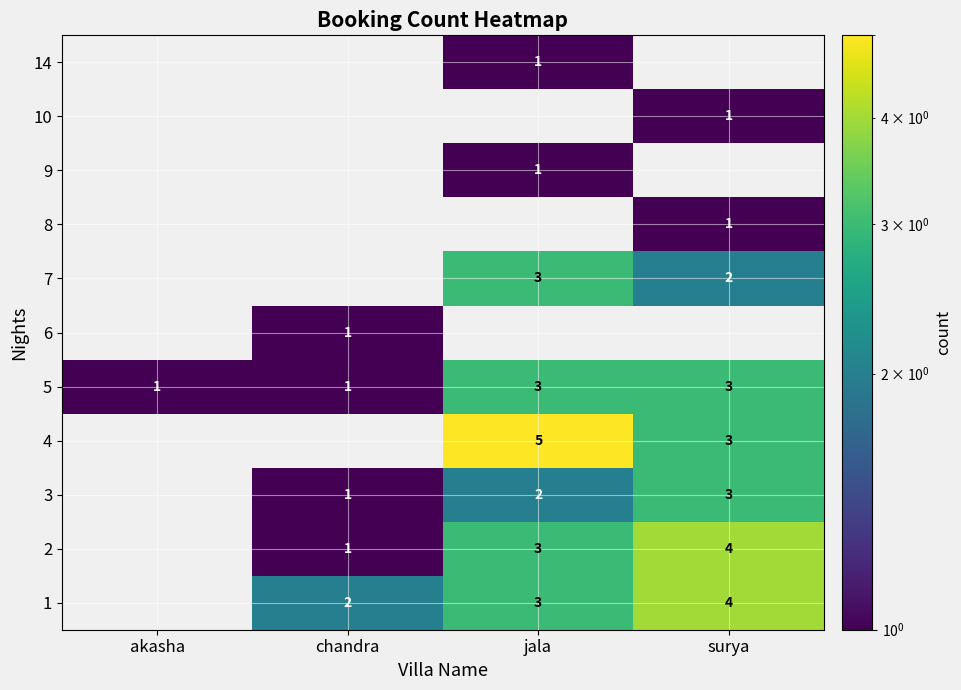

True or false: 8 has a value of 2 at surya.

False